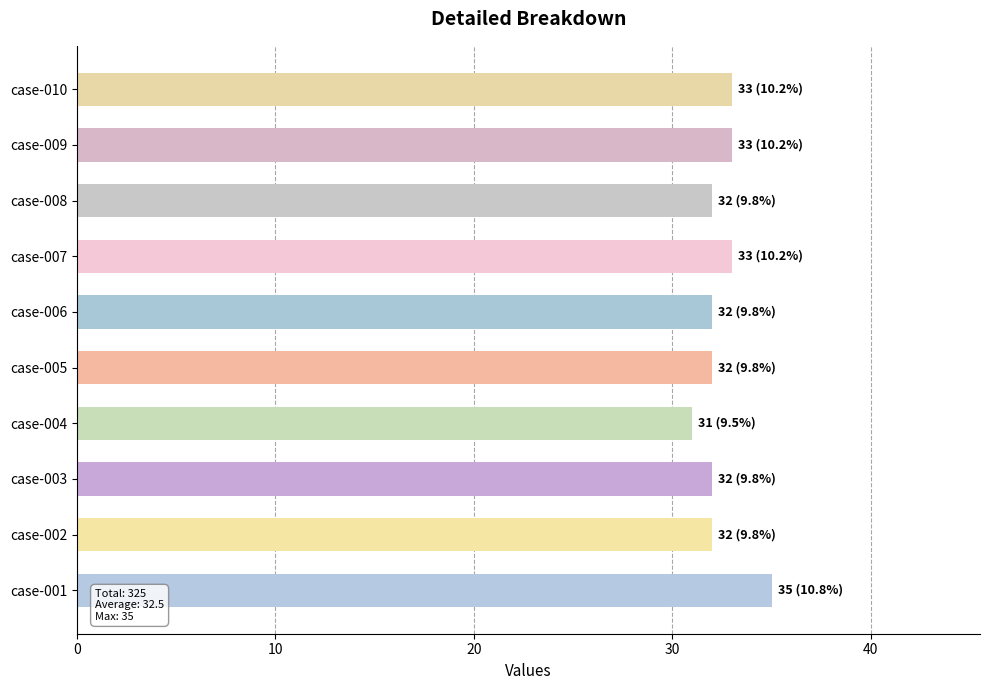

How many bars are there in total?

10